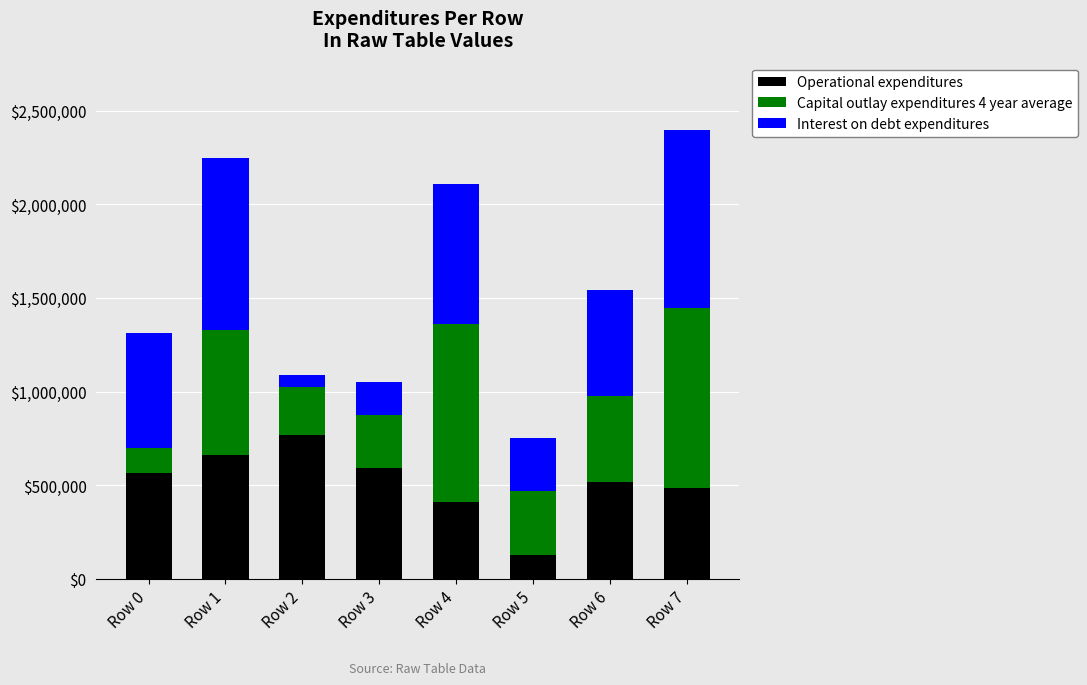

Does the chart contain any negative values?

No